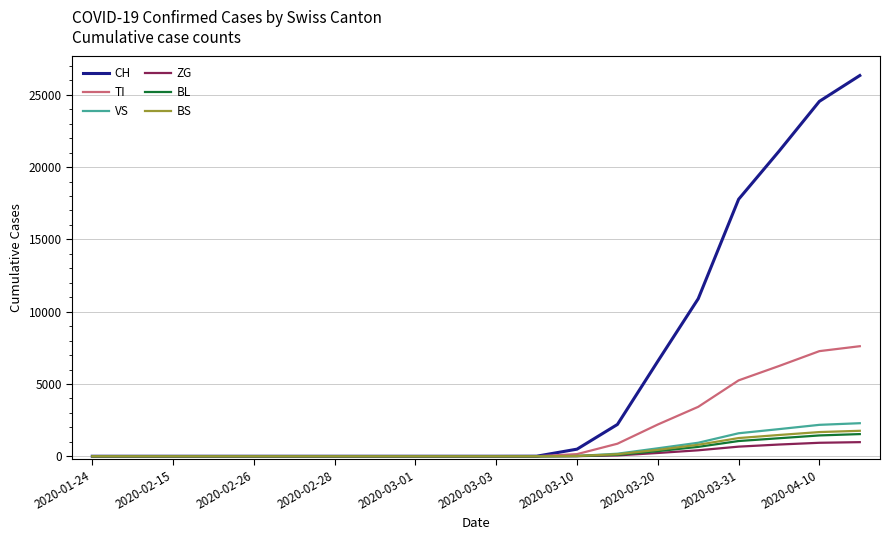

What is the highest value of the ZG series?

976